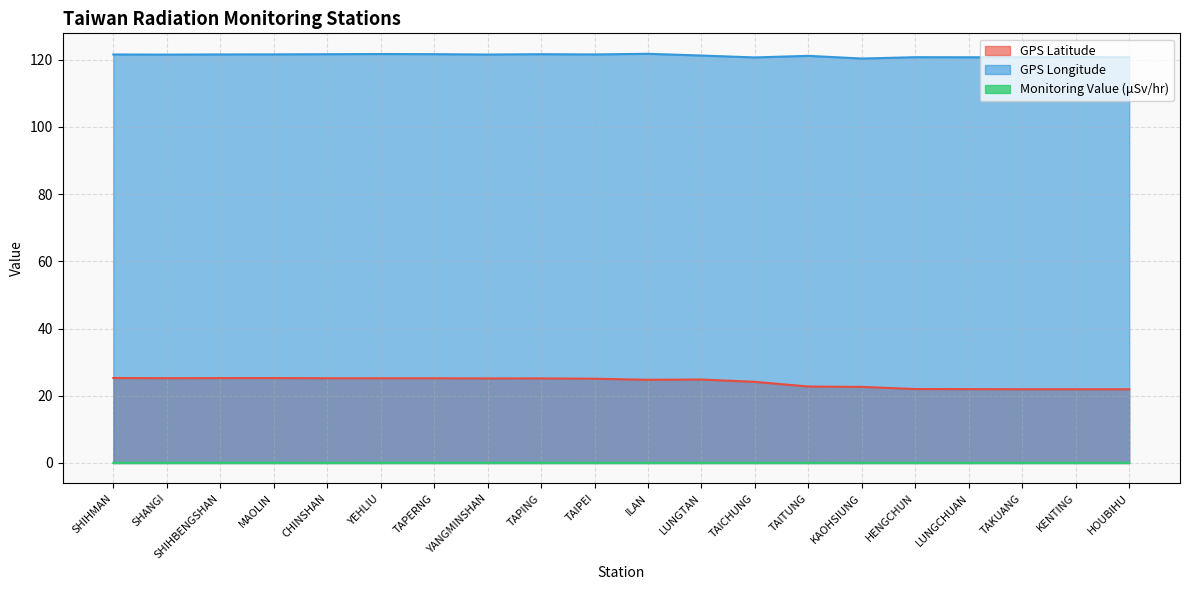

What is the label of the 20th point from the right?

SHIHMAN